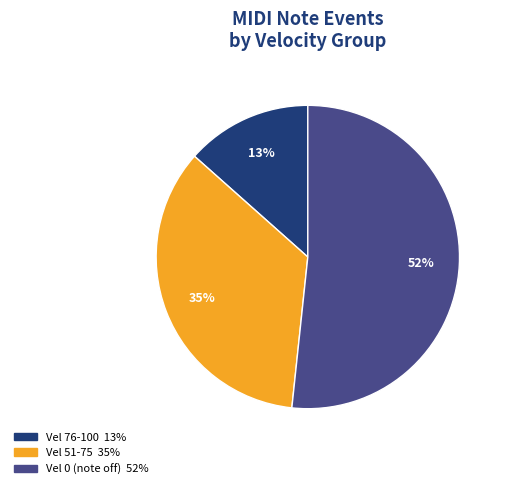

To the nearest percent, what is the average slice percentage?

33%